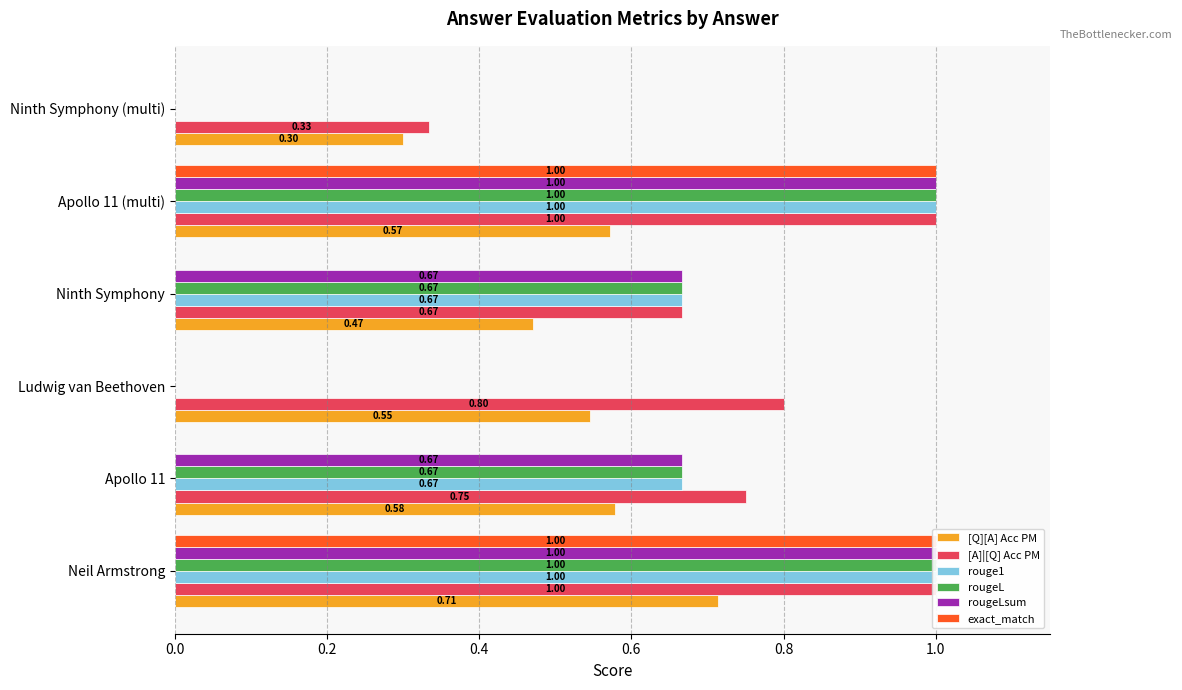

What are all the series names shown in the legend?

[Q][A] Acc PM, [A]|[Q] Acc PM, rouge1, rougeL, rougeLsum, exact_match